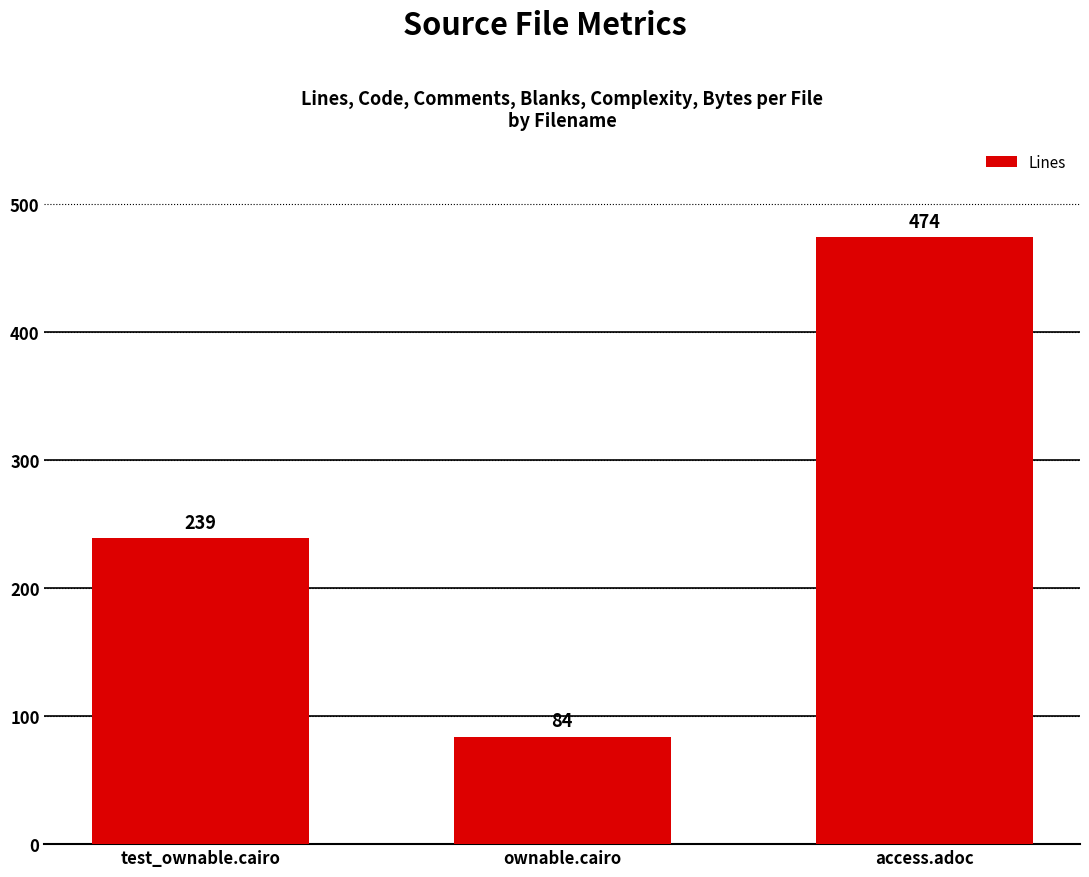

Between test_ownable.cairo and access.adoc, which is larger?

access.adoc